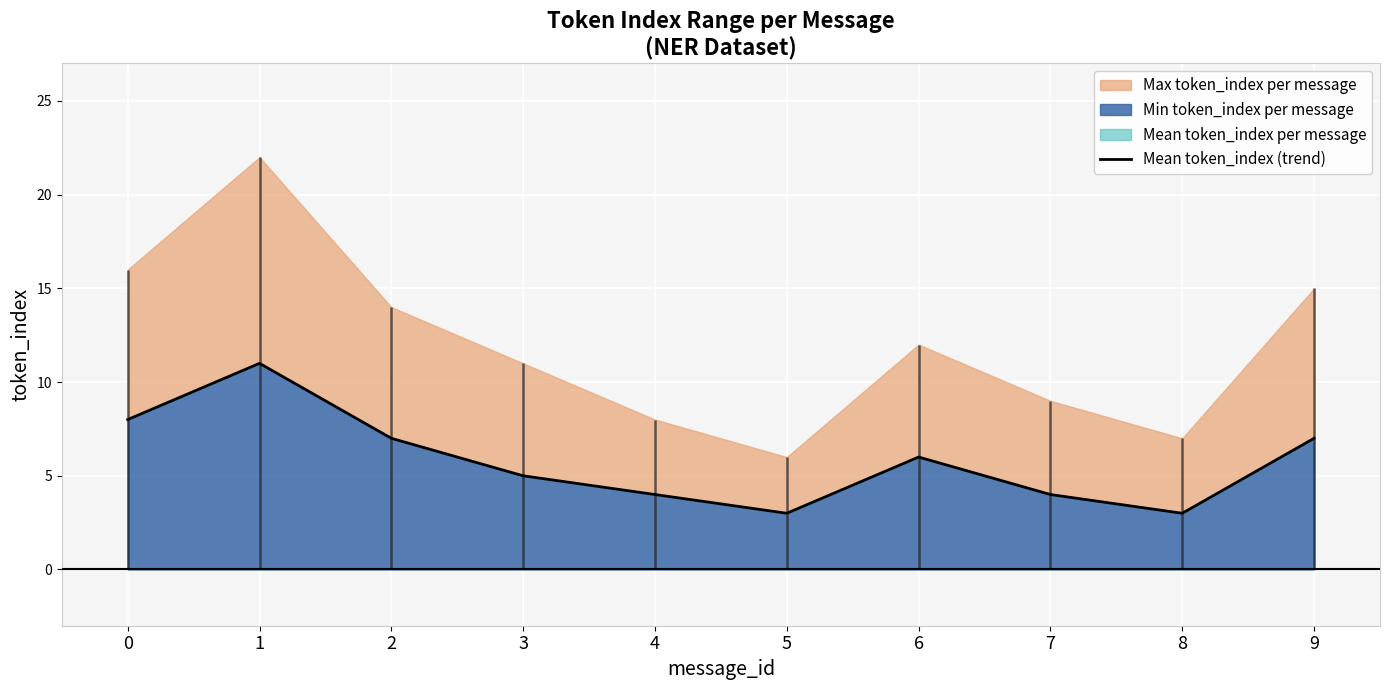

How many values exceed 6?

4